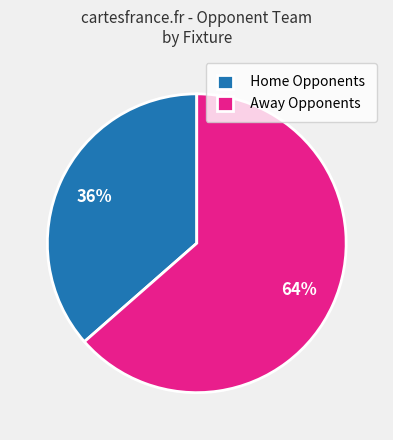

What is the ratio of the value at Home Opponents to the value at Away Opponents?

0.6